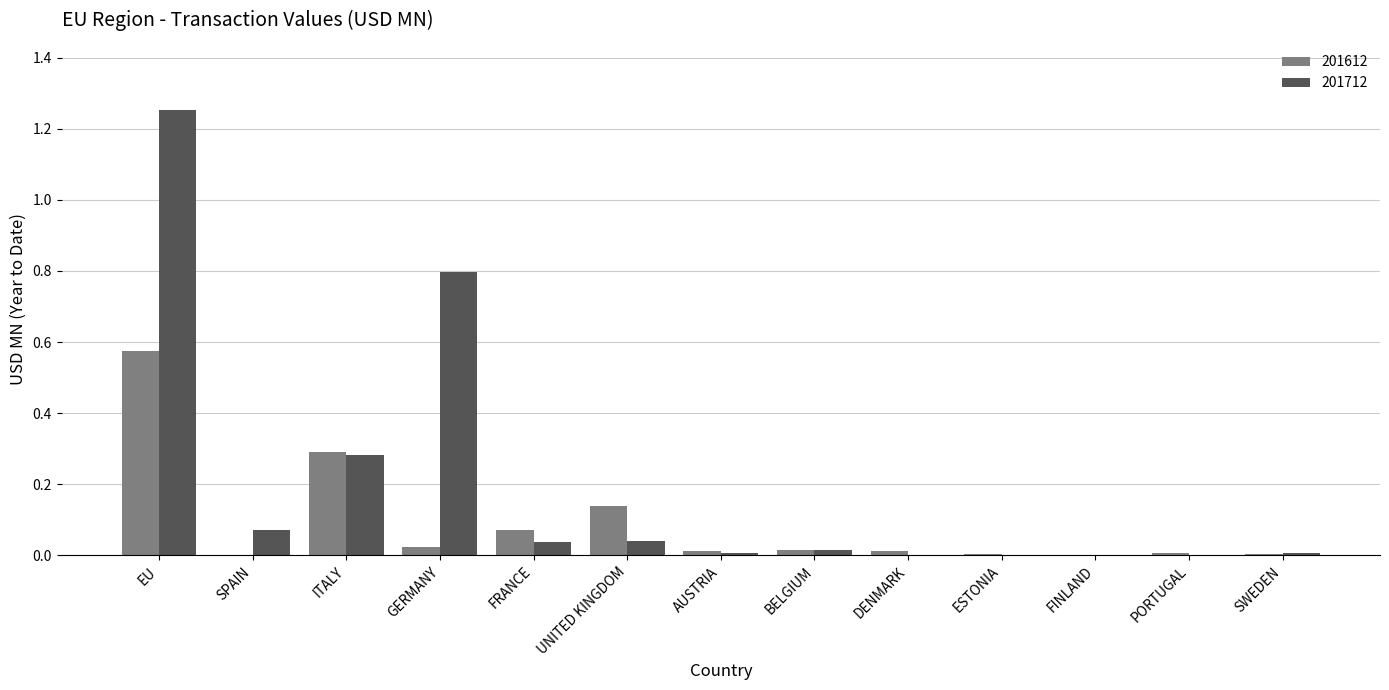

What are all the series names shown in the legend?

201612, 201712